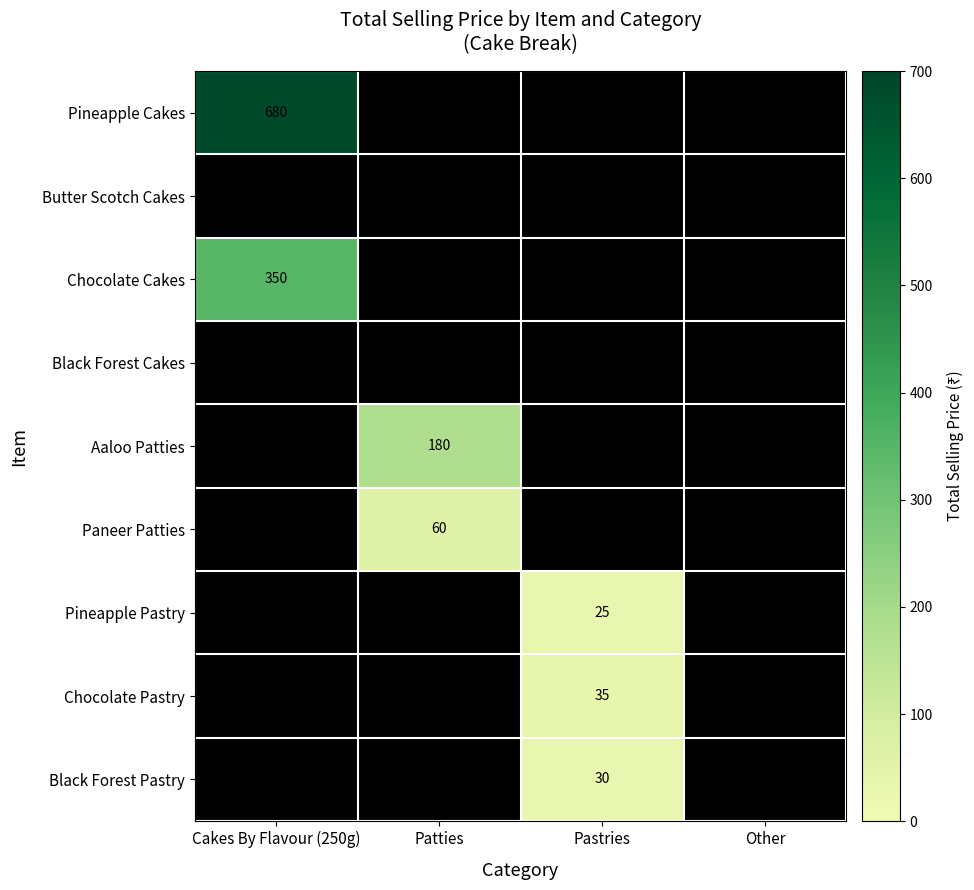

Which series has the largest total across all categories?

Pineapple Cakes